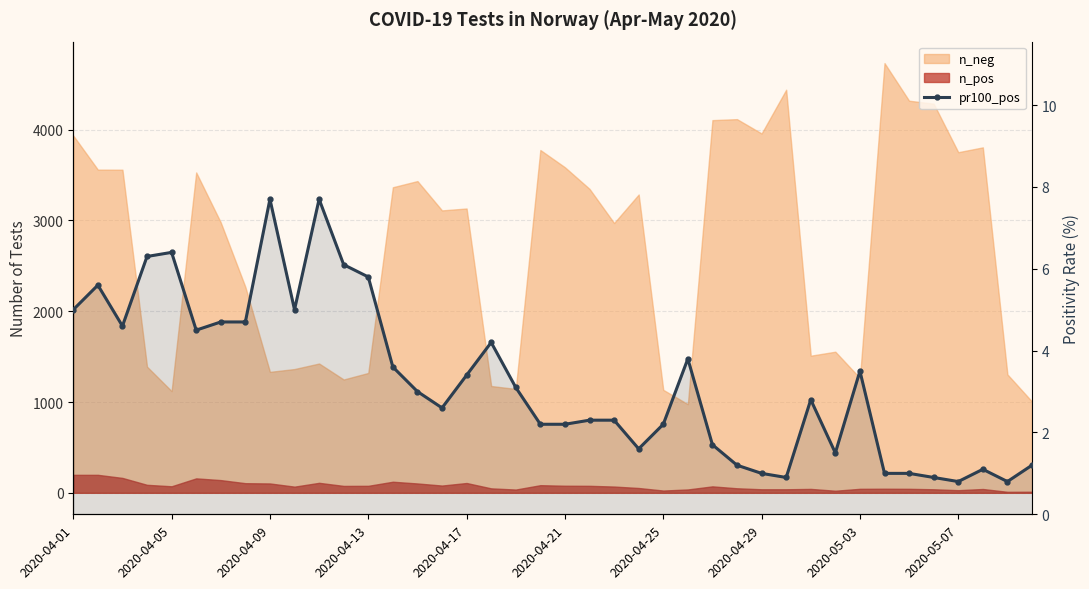

What is the change in value from 27 to 28?

-0.2